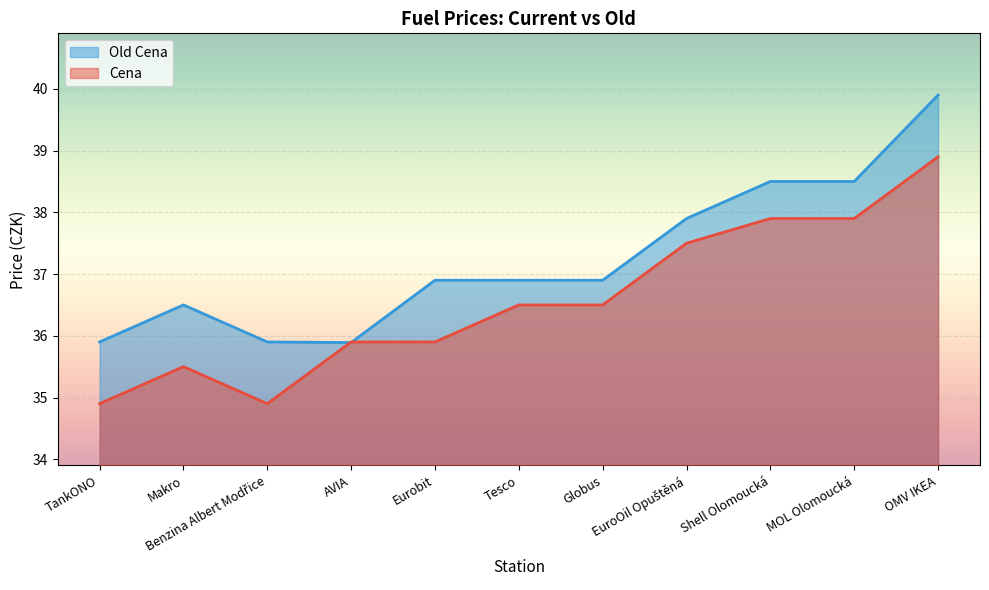

Between Globus and MOL Olomoucká, which is larger?

MOL Olomoucká